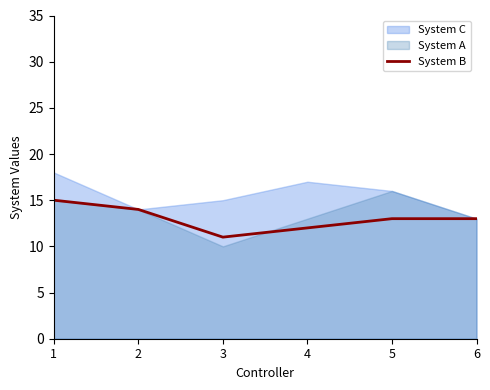

What is the minimum value for System B?

11